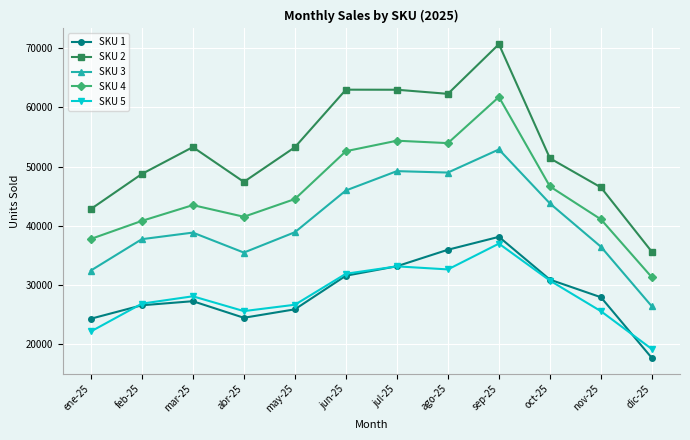

Is the value of SKU 3 at jul-25 greater than the value of SKU 5 at jun-25?

Yes